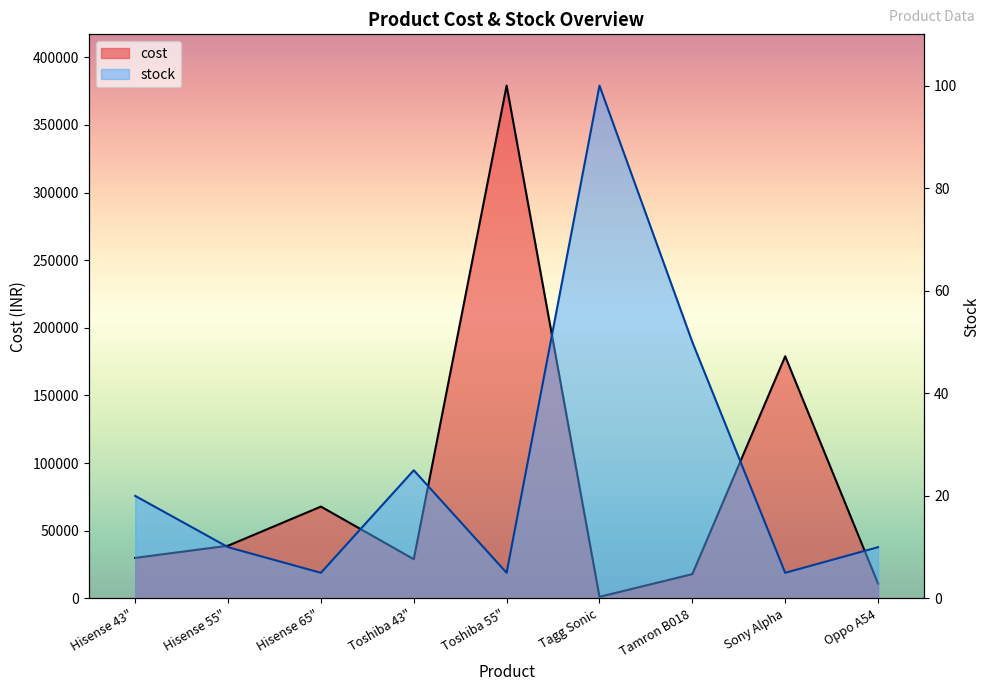

Reading left to right, what are all the values shown in this chart?

cost: Hisense 43"=29990	Hisense 55"=38990	Hisense 65"=67900	Toshiba 43"=29000	Toshiba 55"=379000	Tagg Sonic=1199	Tamron B018=17990	Sony Alpha=178990	Oppo A54=10994
stock: Hisense 43"=20	Hisense 55"=10	Hisense 65"=5	Toshiba 43"=25	Toshiba 55"=5	Tagg Sonic=100	Tamron B018=50	Sony Alpha=5	Oppo A54=10